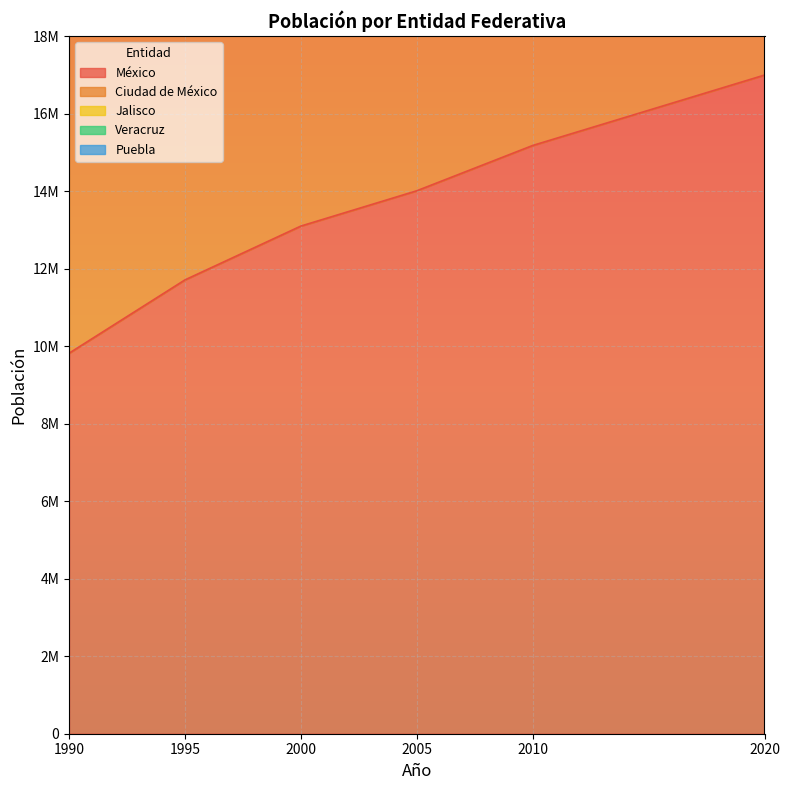

What is the spread (max minus min) of values at 2010?

29624785